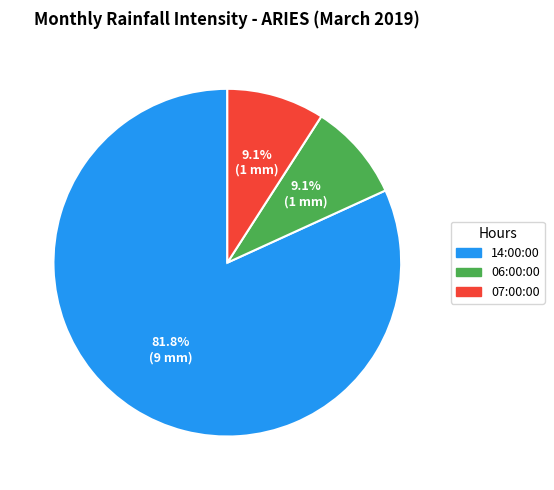

The 14:00:00 slice represents 94% of the pie. True or false?

False